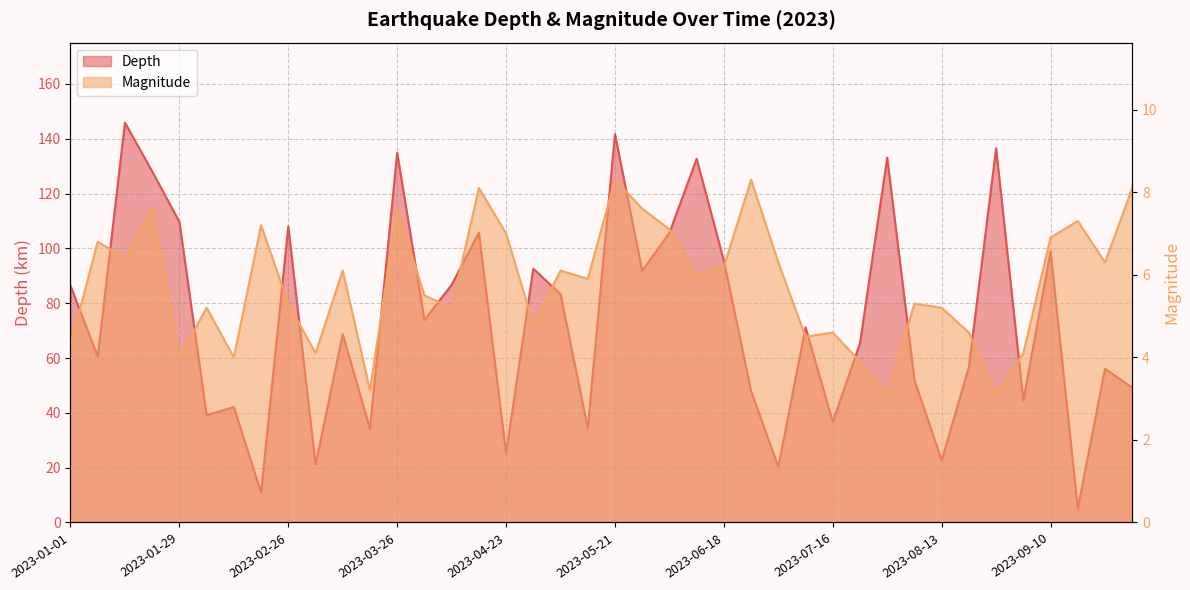

Count the number of categories in the chart.

40